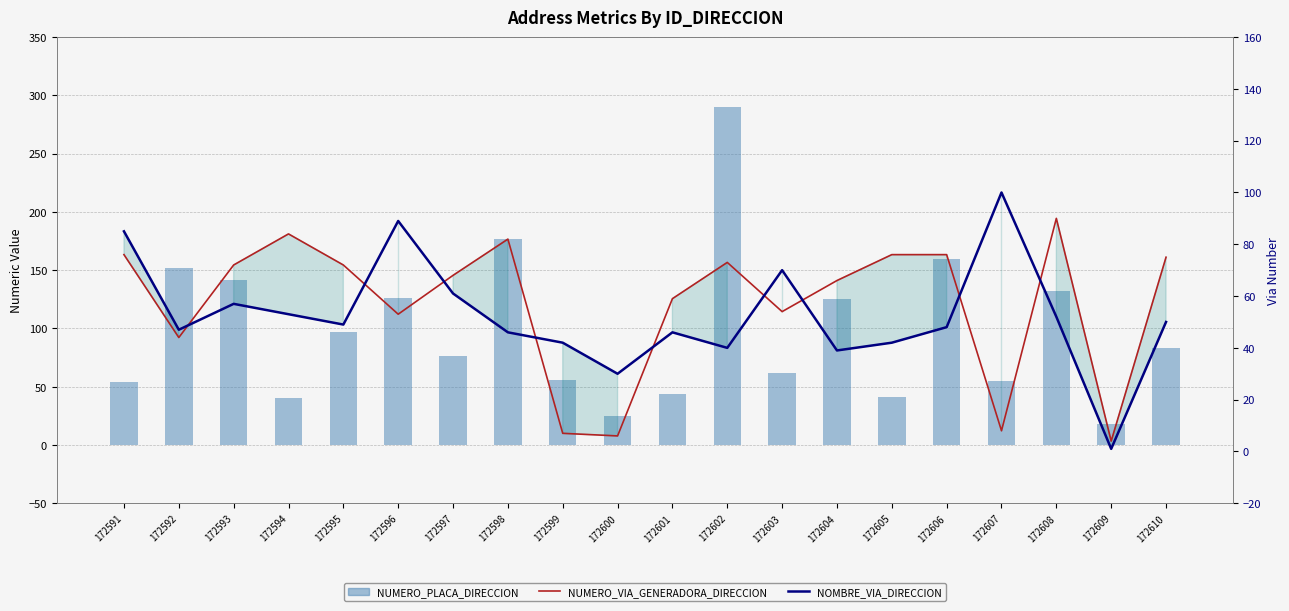

Reading right to left, extract all data points from this chart.

NUMERO_PLACA_DIRECCION: 172610=83	172609=18	172608=132	172607=55	172606=160	172605=41	172604=125	172603=62	172602=290	172601=44	172600=25	172599=56	172598=177	172597=76	172596=126	172595=97	172594=40	172593=142	172592=152	172591=54
NUMERO_VIA_GENERADORA_DIRECCION: 172610=75	172609=4	172608=90	172607=8	172606=76	172605=76	172604=66	172603=54	172602=73	172601=59	172600=6	172599=7	172598=82	172597=68	172596=53	172595=72	172594=84	172593=72	172592=44	172591=76
NOMBRE_VIA_DIRECCION: 172610=50	172609=1	172608=52	172607=100	172606=48	172605=42	172604=39	172603=70	172602=40	172601=46	172600=30	172599=42	172598=46	172597=61	172596=89	172595=49	172594=53	172593=57	172592=47	172591=85